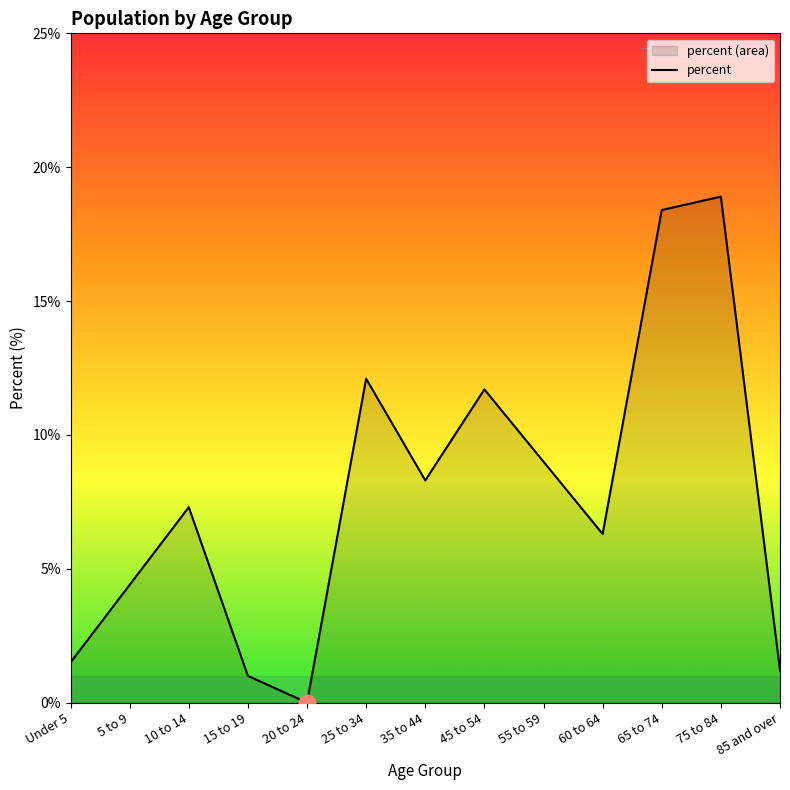

List the labels in order of value, smallest first.

20 to 24, 15 to 19, 85 and over, Under 5, 5 to 9, 60 to 64, 10 to 14, 35 to 44, 55 to 59, 45 to 54, 25 to 34, 65 to 74, 75 to 84